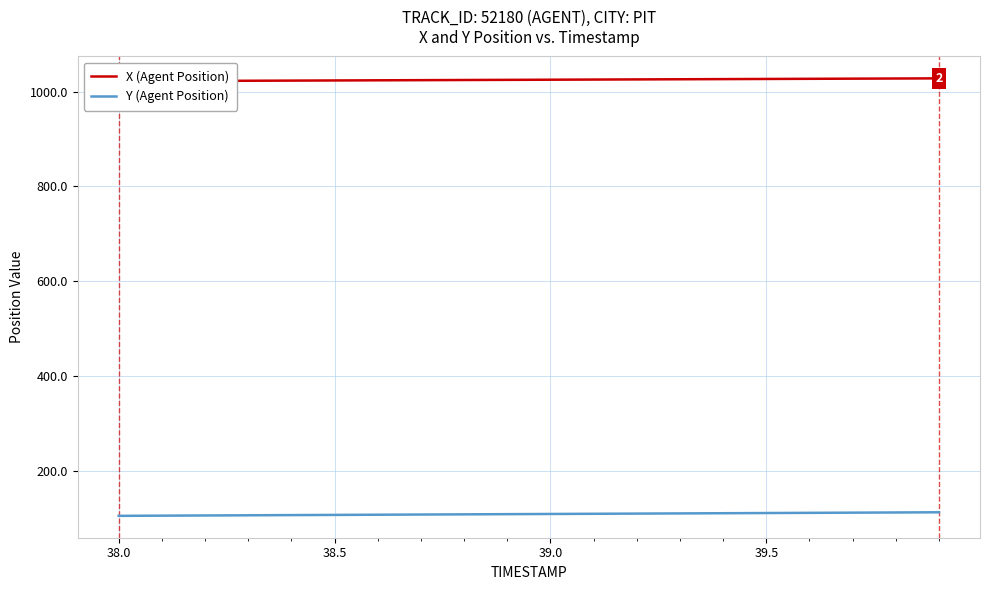

Does the chart display data point markers on the line(s)?

No